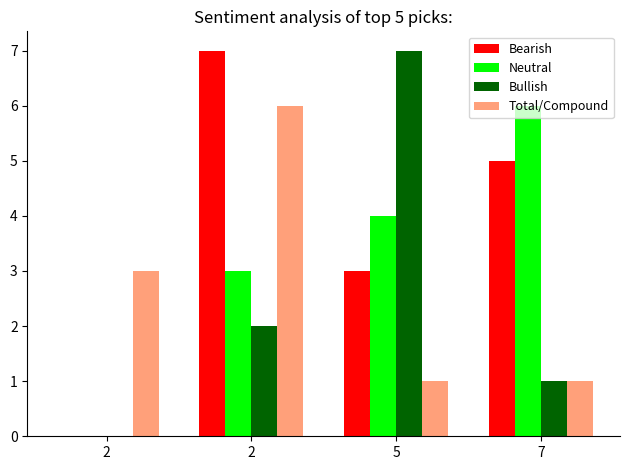

What is the value of the Bearish bar at the 3rd from the left?

3